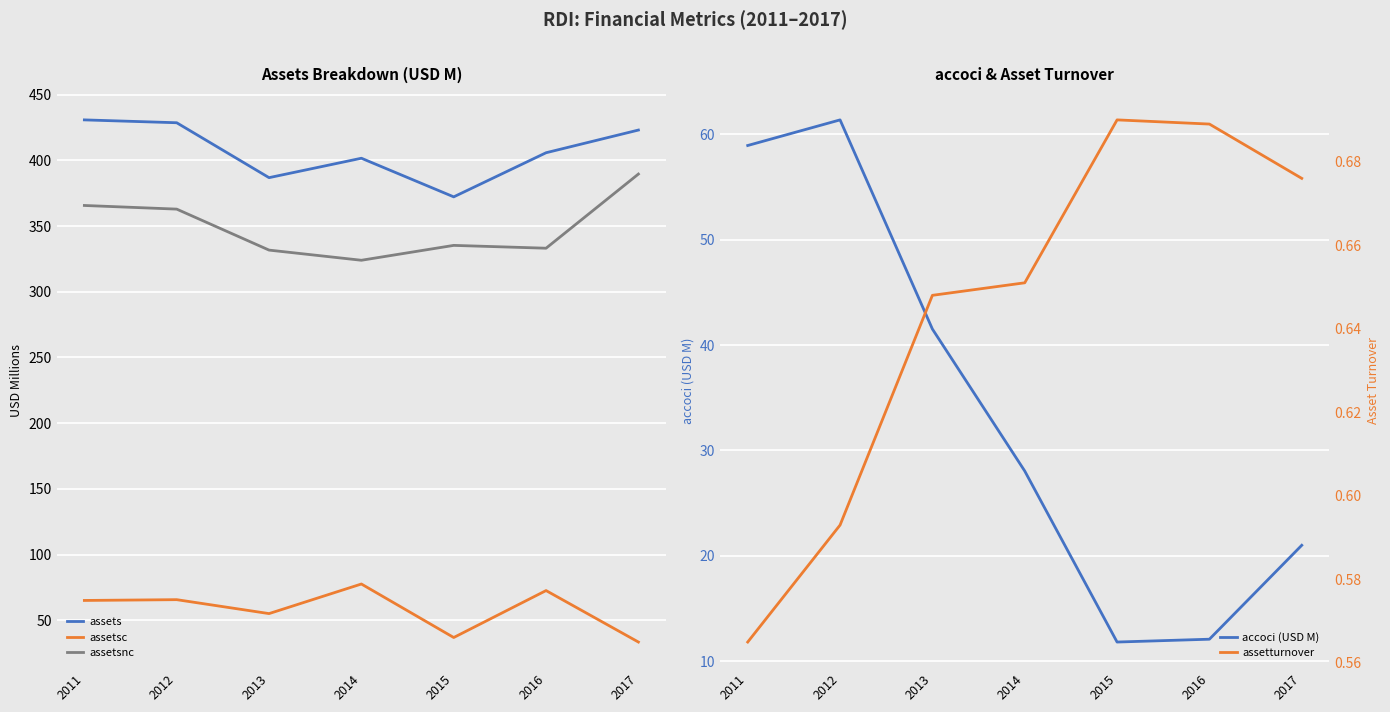

How many lines are shown in the chart?

5